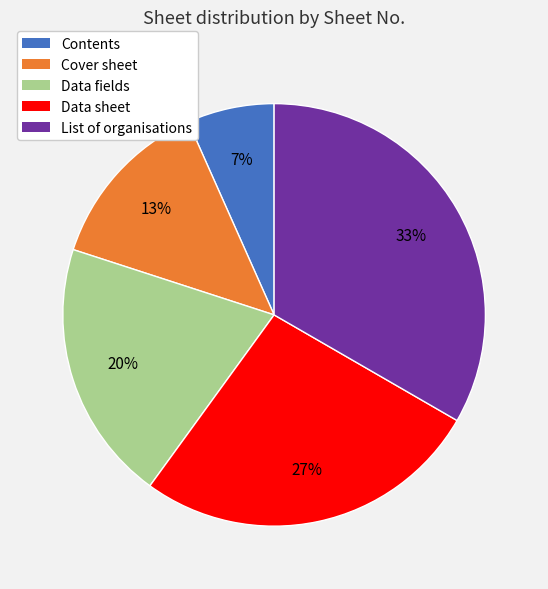

What is the largest slice in the pie chart?

List of organisations